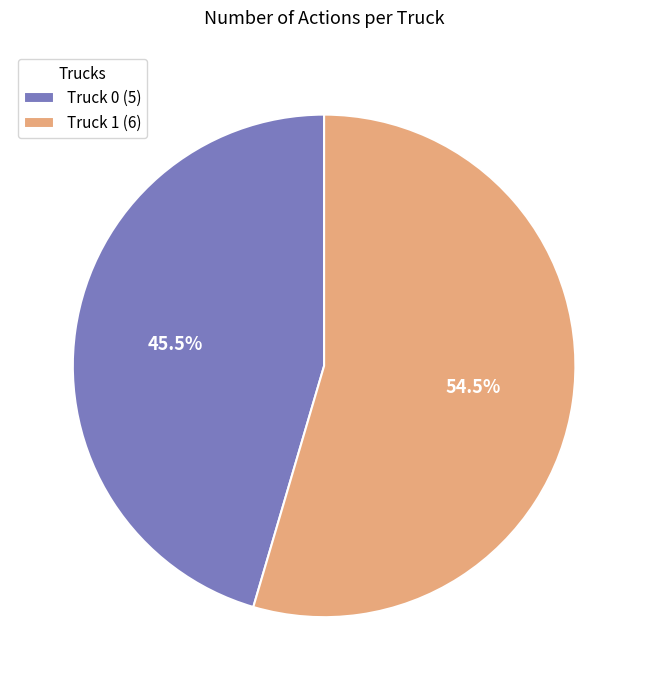

True or false: Truck 1 accounts for 43% of the total.

False